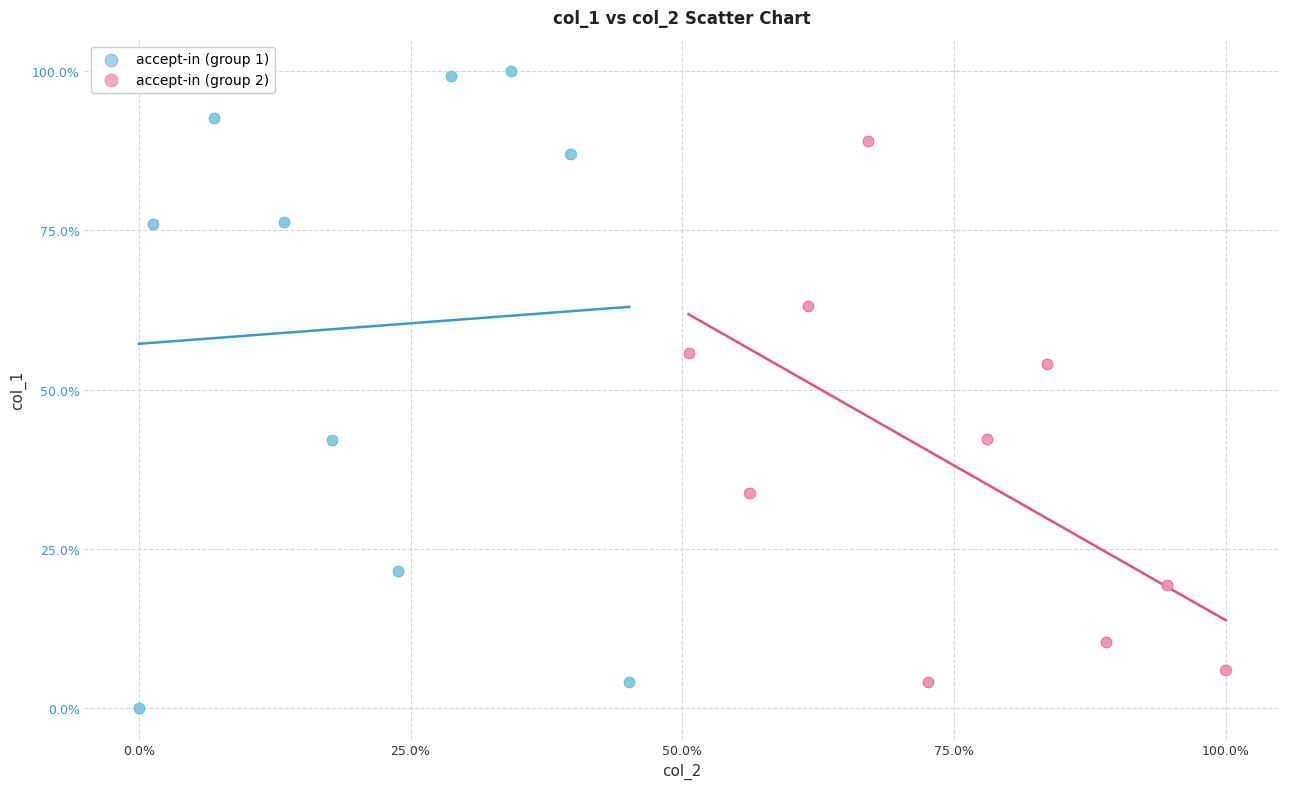

Which series has the largest Y range (max minus min)?

accept-in (group 1)